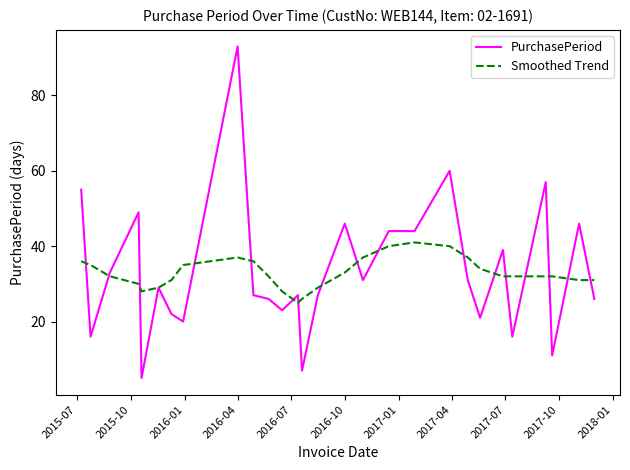

Rank the series by their maximum value, from highest to lowest.

PurchasePeriod, Smoothed Trend